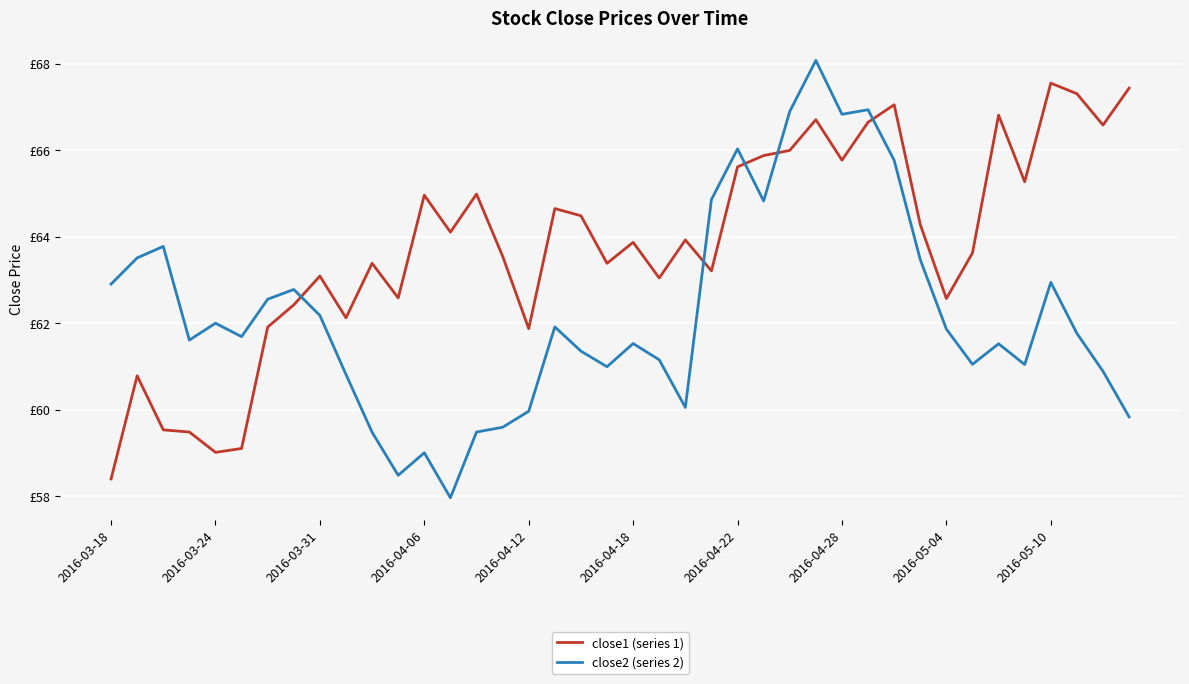

What is the sum of all close1 (series 1) values?

2553.0